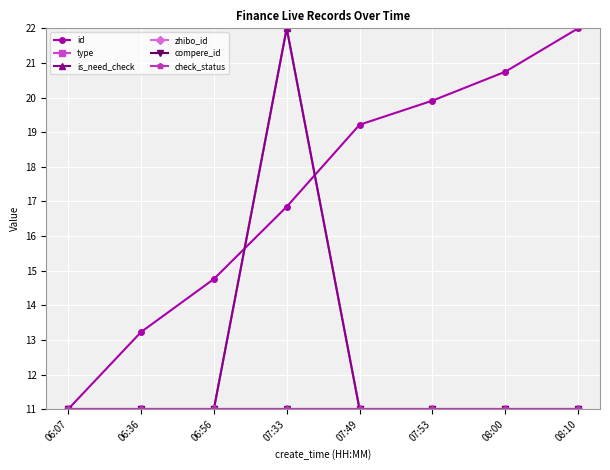

What is the approximate value of check_status at 07:53?

11.0